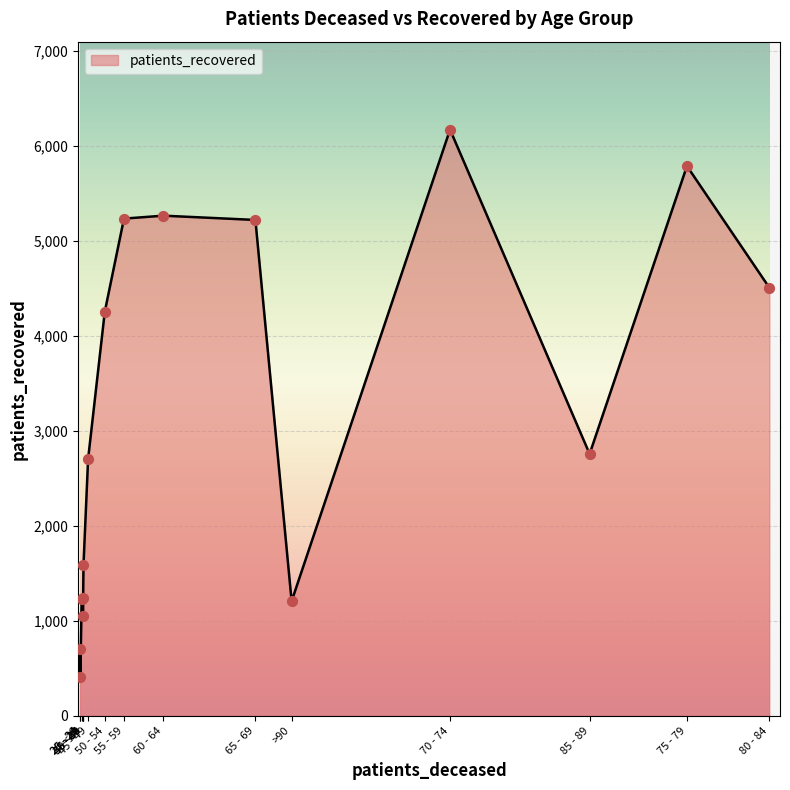

Is the value of patients_deceased at 85 - 89 greater than the value of patients_recovered at 40 - 44?

No